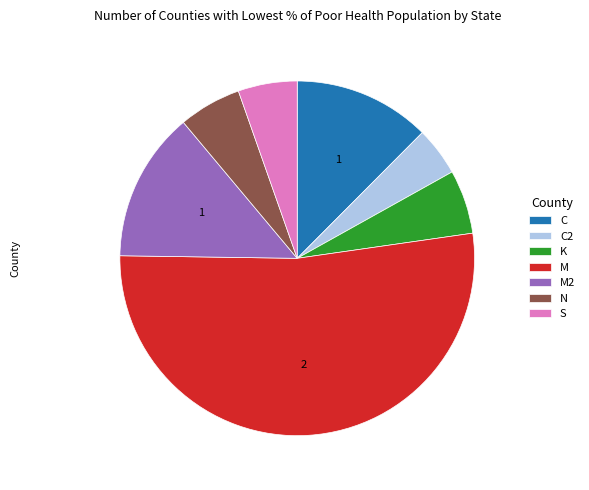

How many slices are in this pie chart?

7